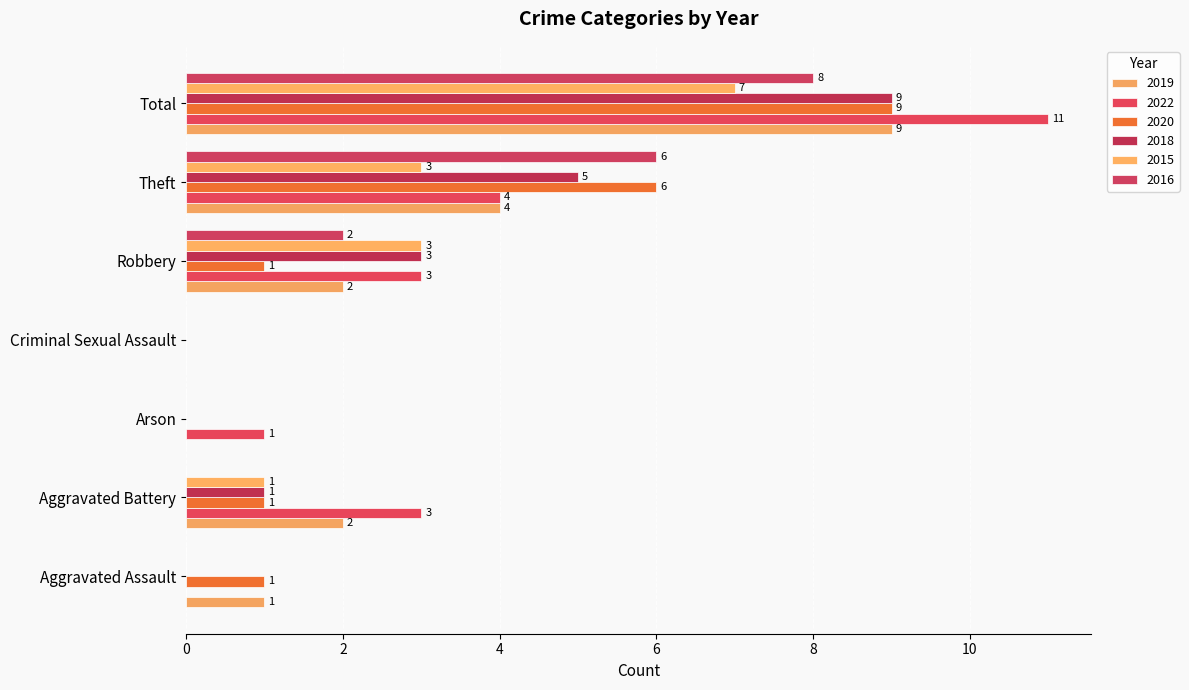

Where is 2015 nearest to the value 3?

Robbery